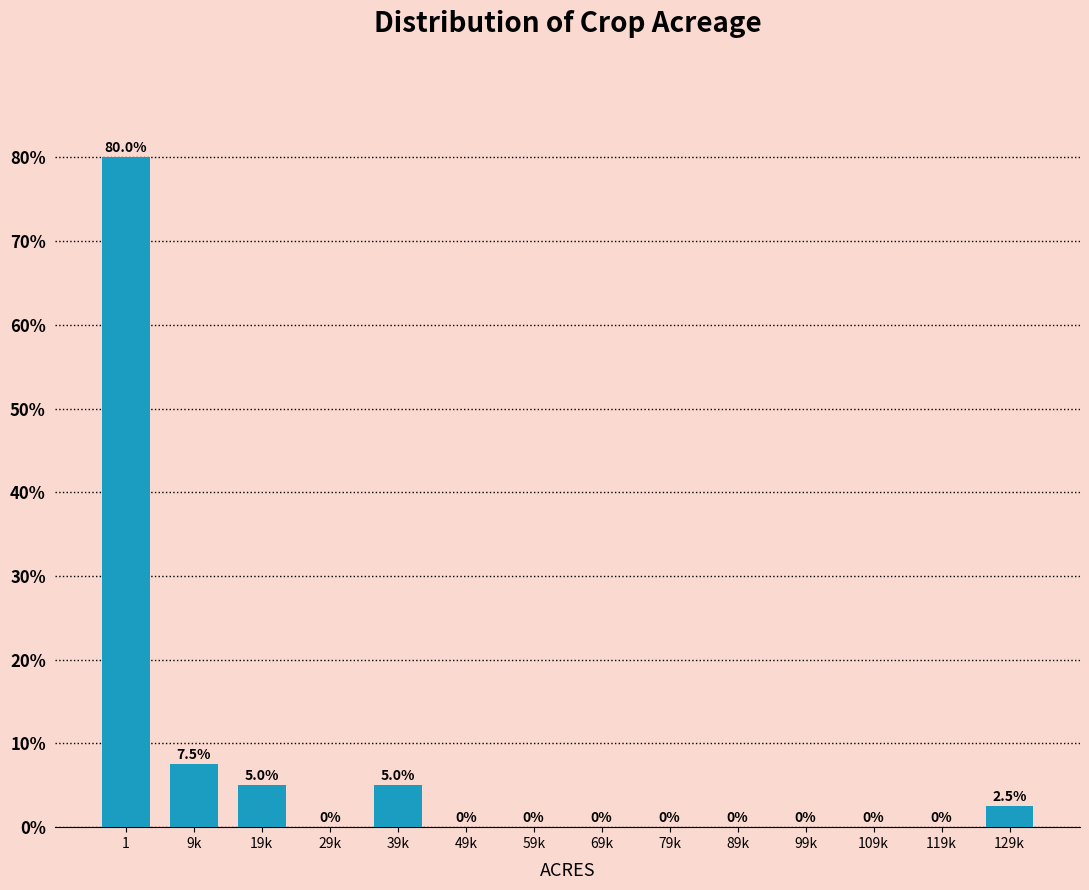

Reading right to left, extract all data points from this chart.

129k=2.5	119k=0.0	109k=0.0	99k=0.0	89k=0.0	79k=0.0	69k=0.0	59k=0.0	49k=0.0	39k=5.0	29k=0.0	19k=5.0	9k=7.5	1=80.0